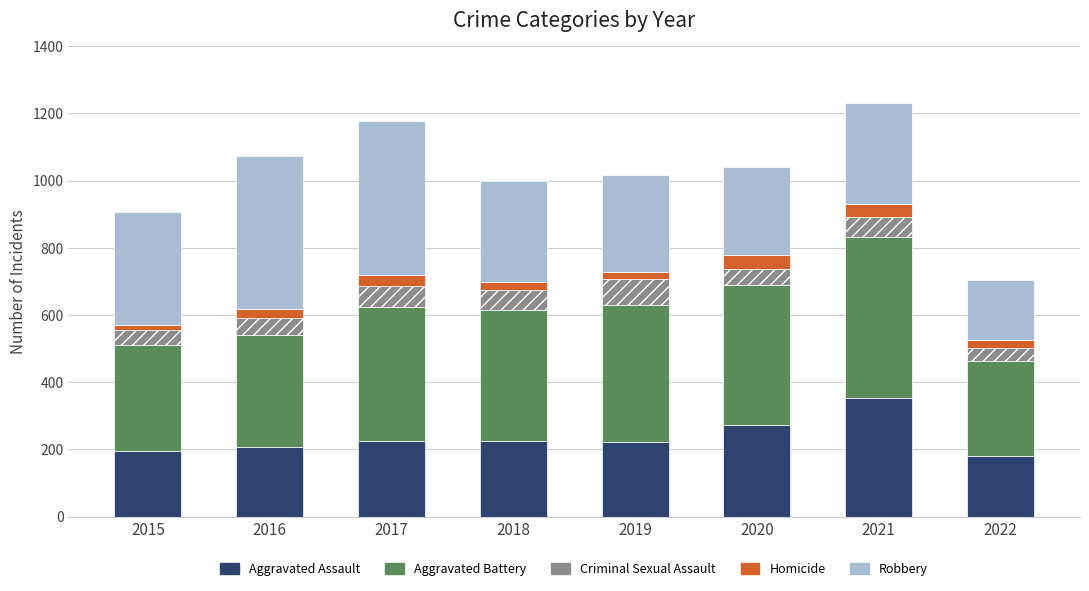

True or false: Aggravated Assault has a value of 181 at 2022.

True